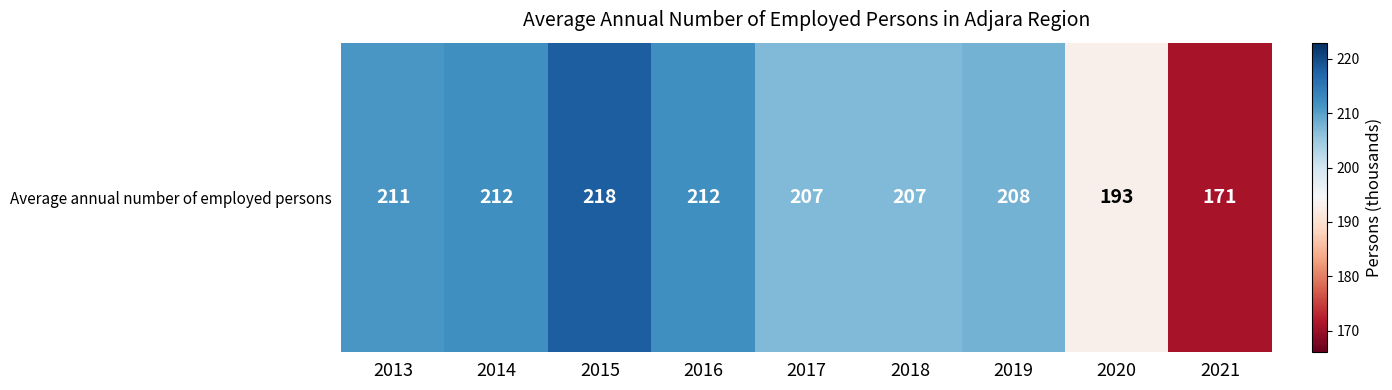

The chart shows a value of 330 at 2013. True or false?

False